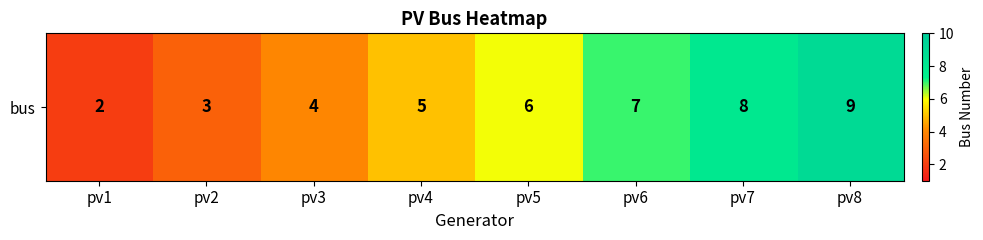

What is the average value?

6